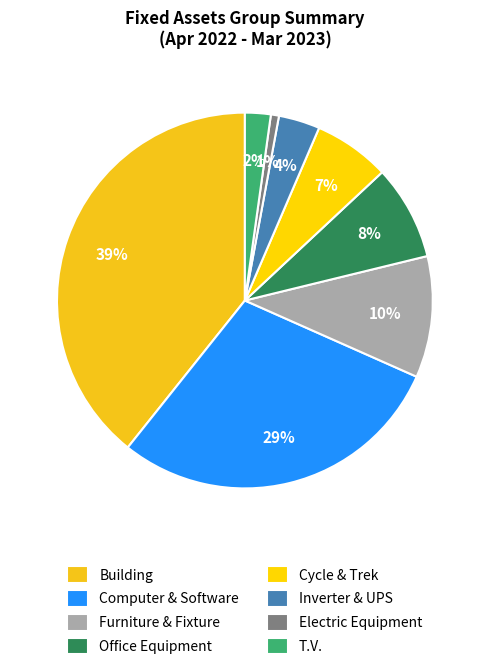

What is the ratio of the value at Building to the value at Office Equipment?

4.8